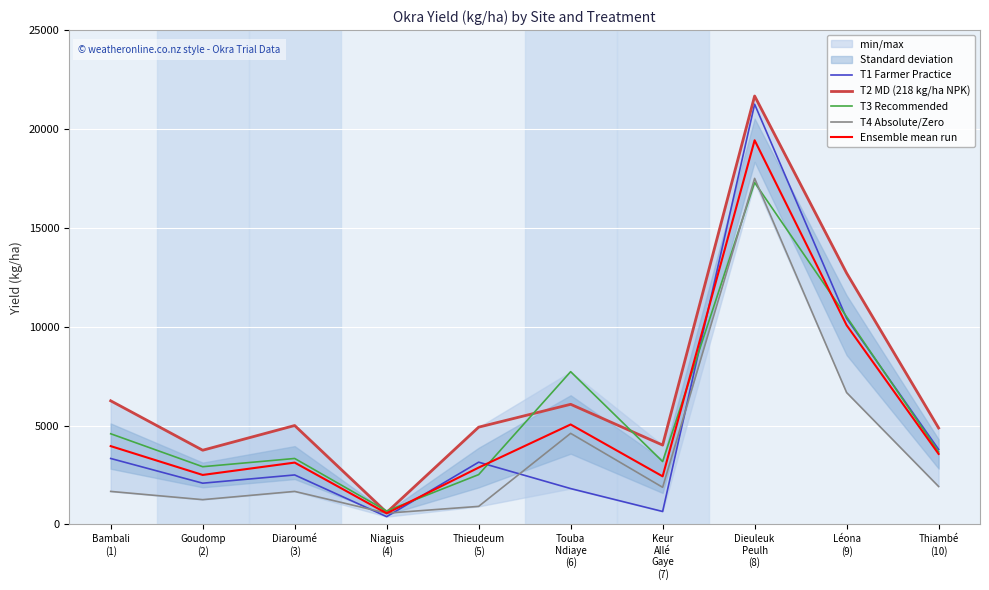

What is the average value of the Ensemble mean run series?

5355.8